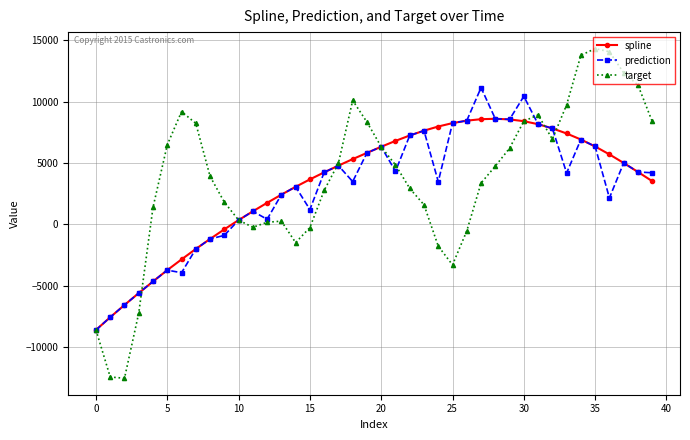

Which series has the largest range (max minus min)?

target